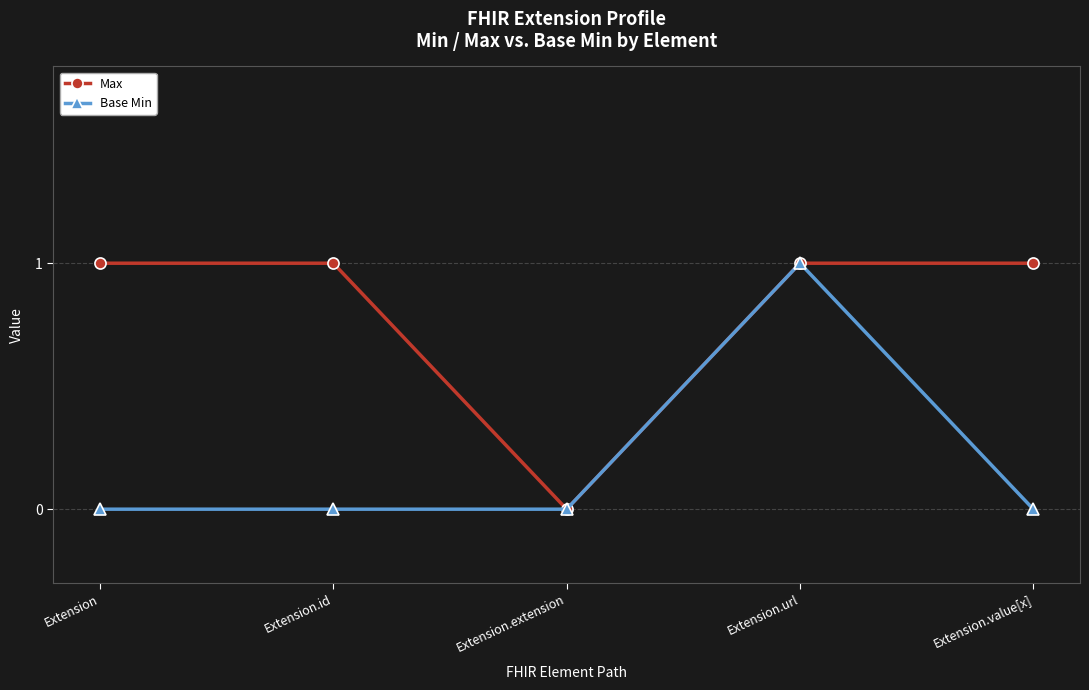

Between Extension.url and Extension.value[x], which series saw the biggest shift?

Base Min